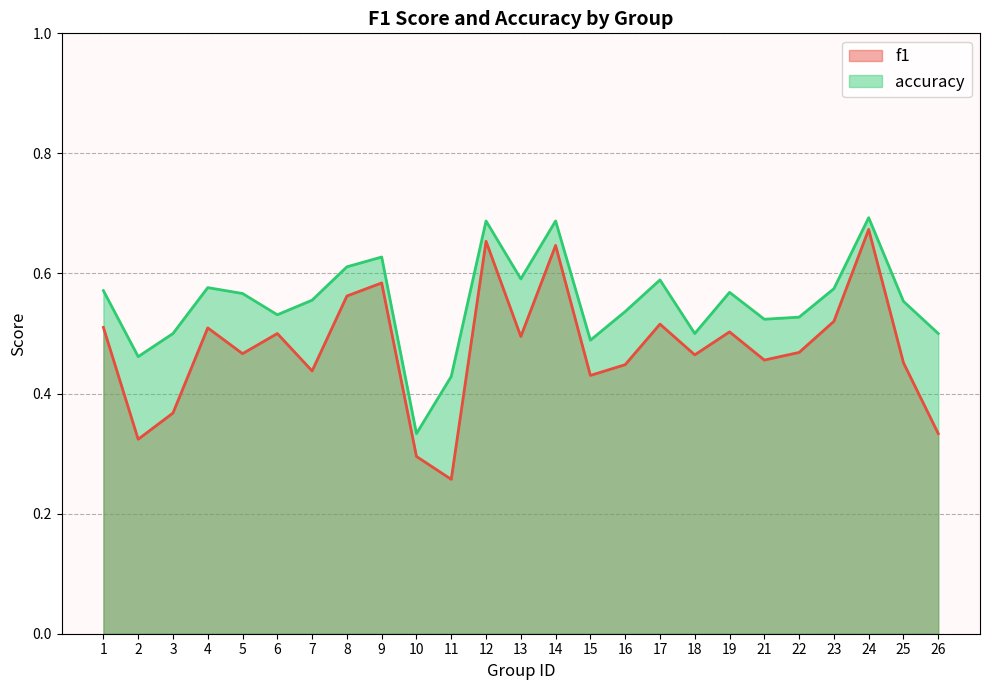

True or false: accuracy and f1 intersect in this chart.

False